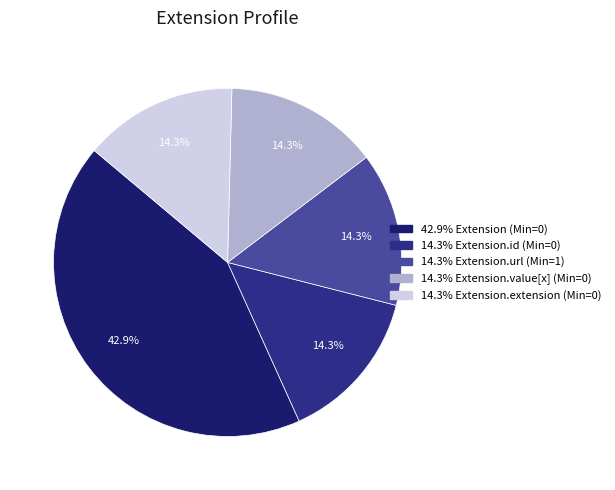

How many slices are in this pie chart?

5